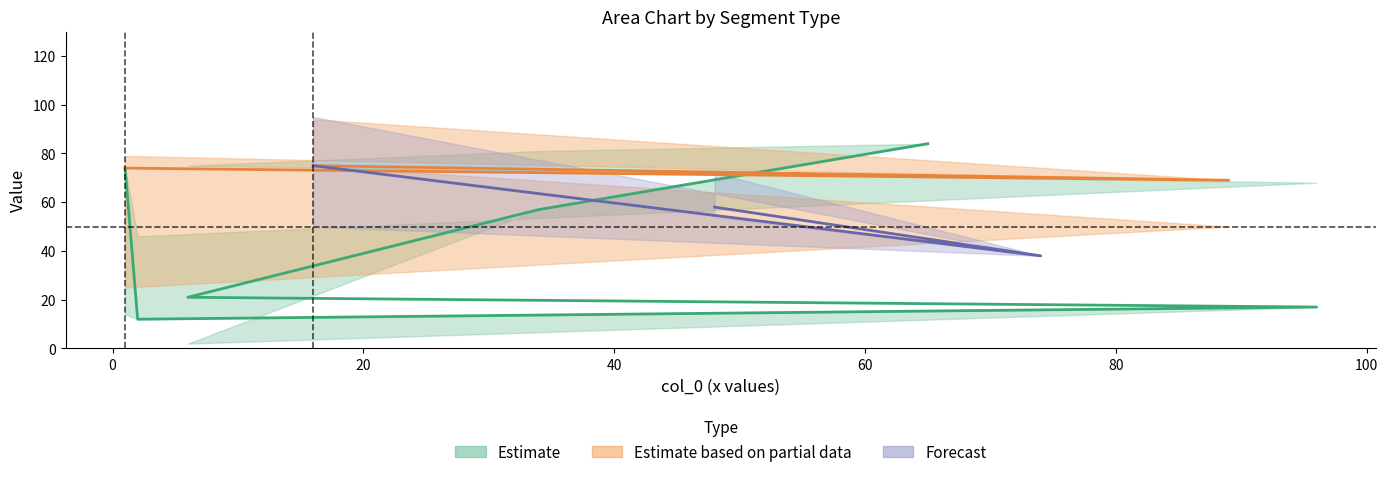

How many lines are shown in the chart?

6